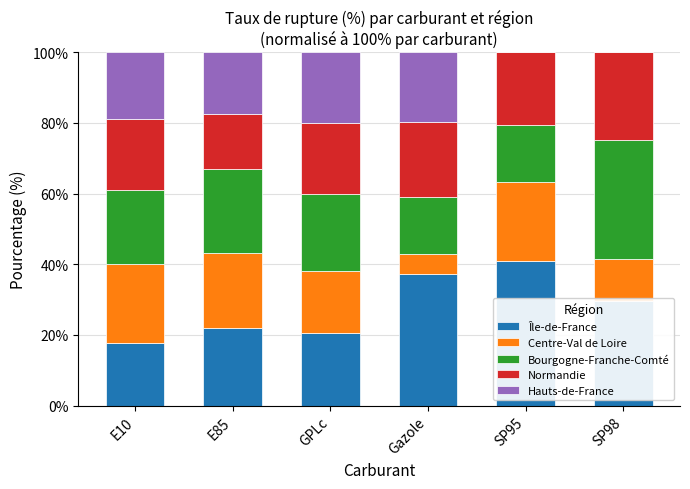

What is the highest value of the Île-de-France series?

40.9